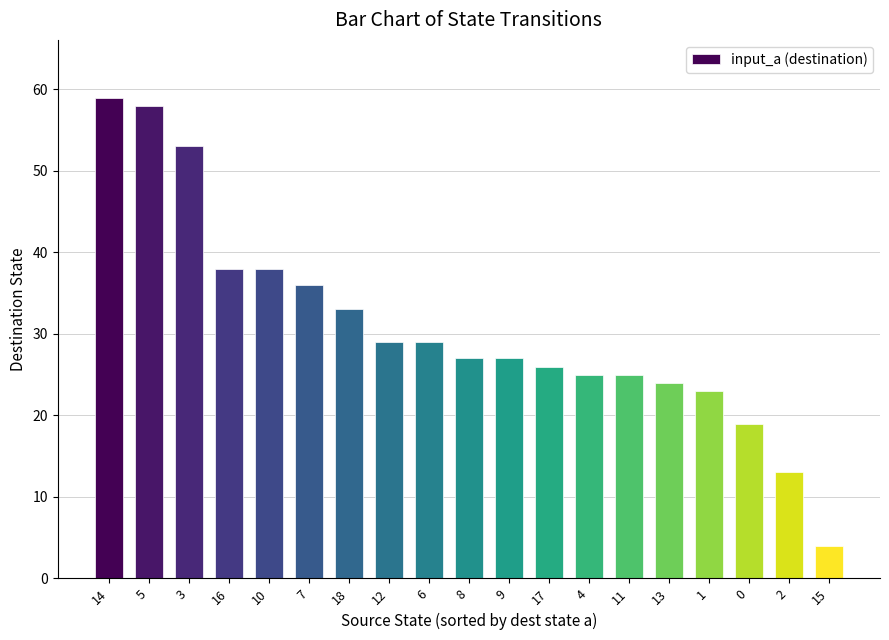

What is the smallest value displayed?

4